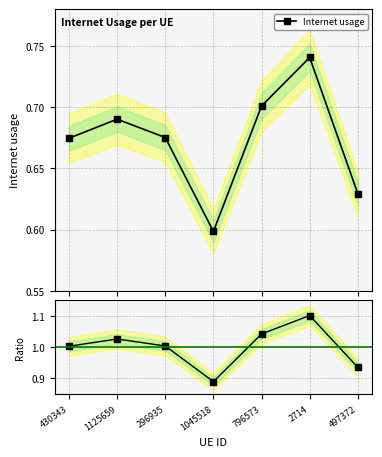

Where is the first local maximum for Internet usage?

1125659